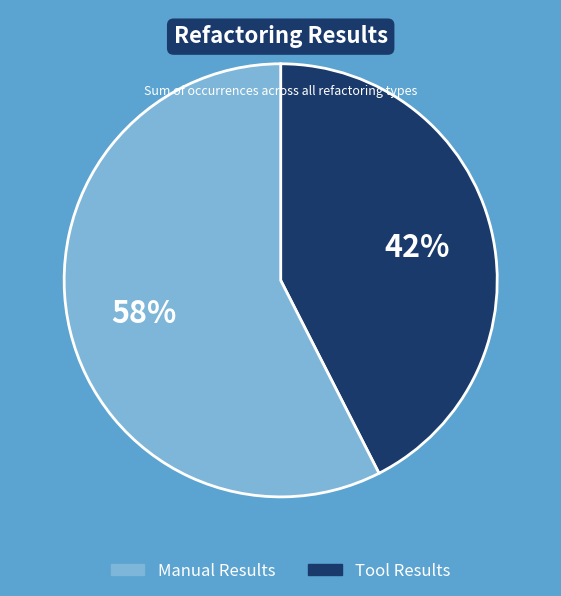

Is there any slice that represents more than half of the pie?

Yes